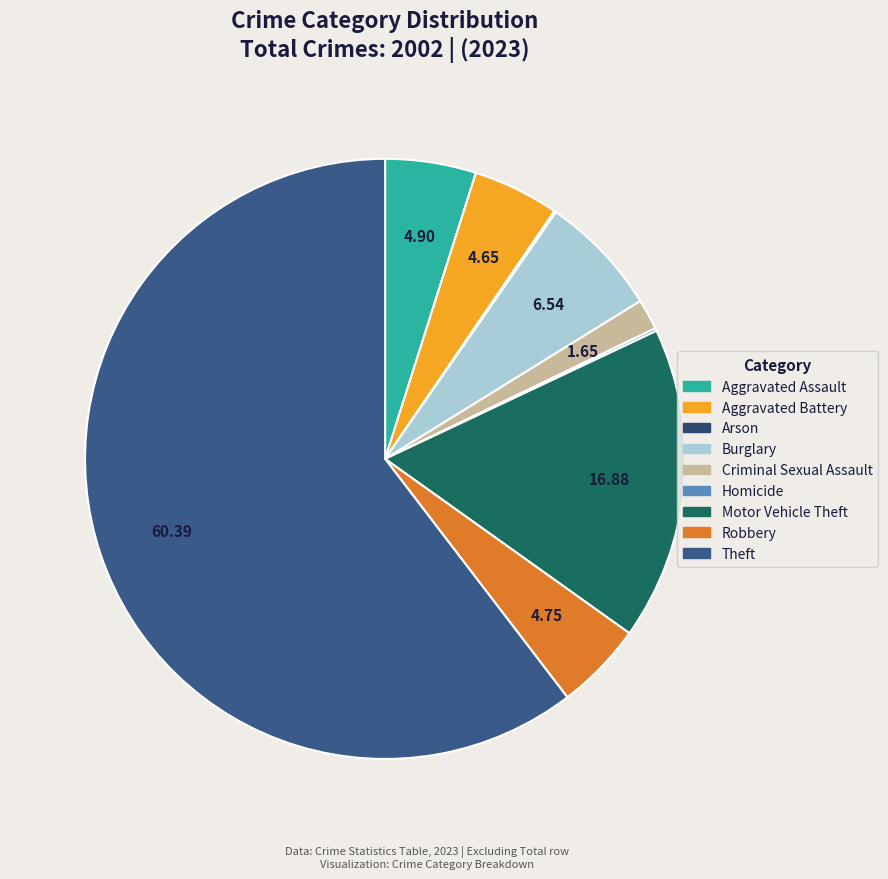

To the nearest percent, what percentage of the pie is Criminal Sexual Assault?

2%